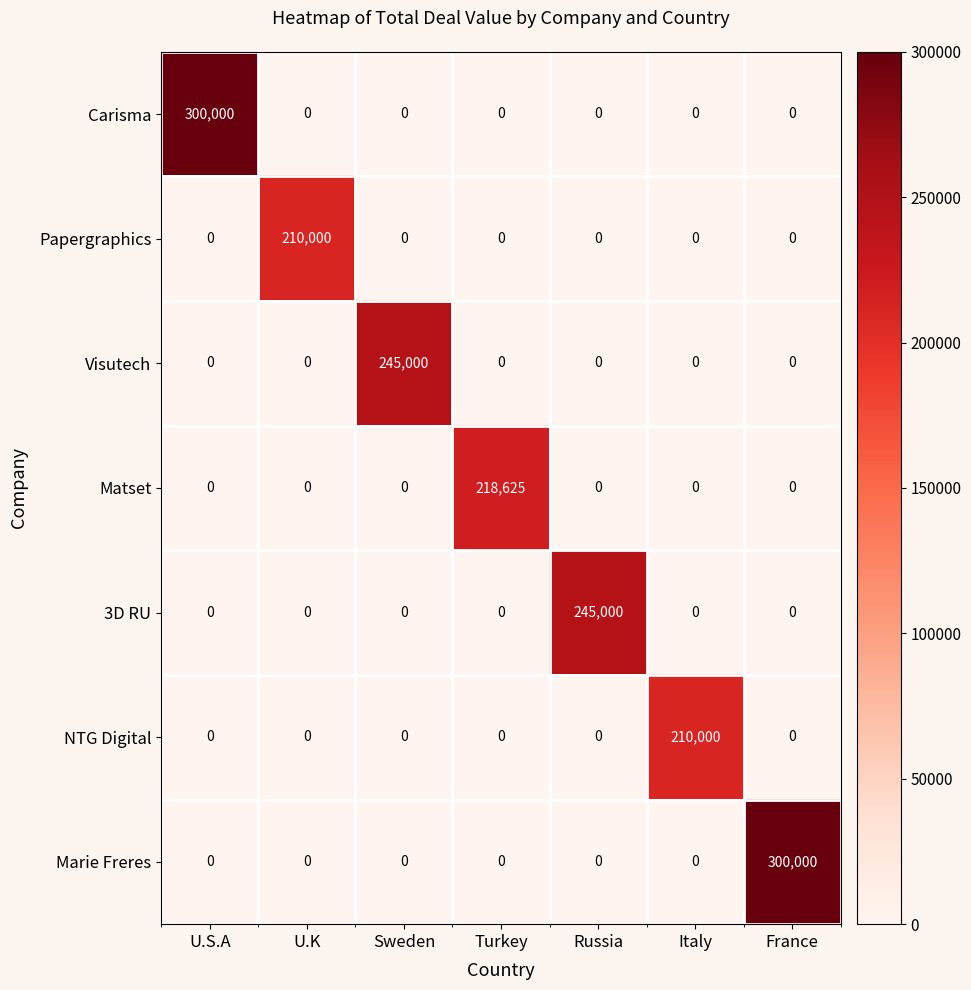

What is the spread (max minus min) of values at U.S.A?

300000